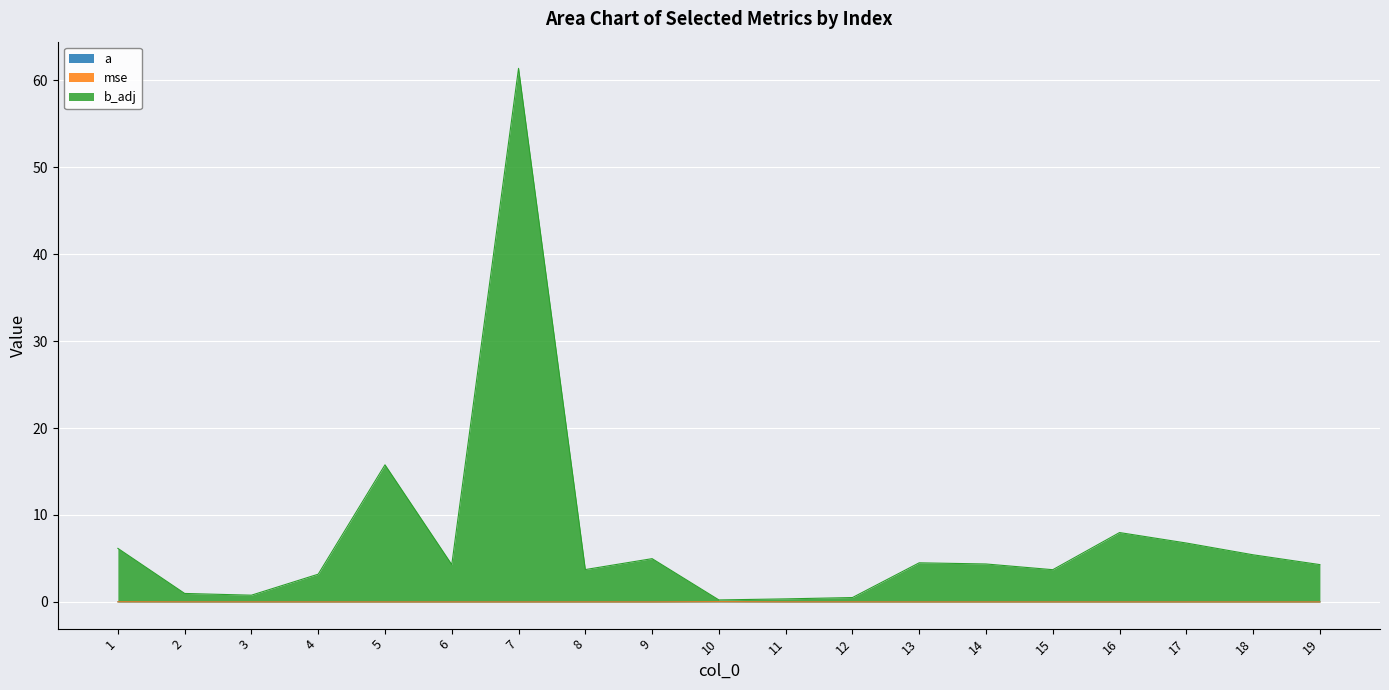

True or false: a has more than 2 interior local peaks.

True